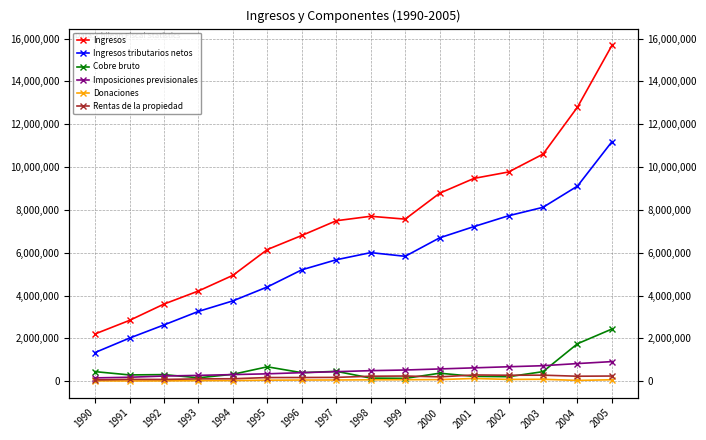

How many data points in Cobre bruto are above 377077?

7